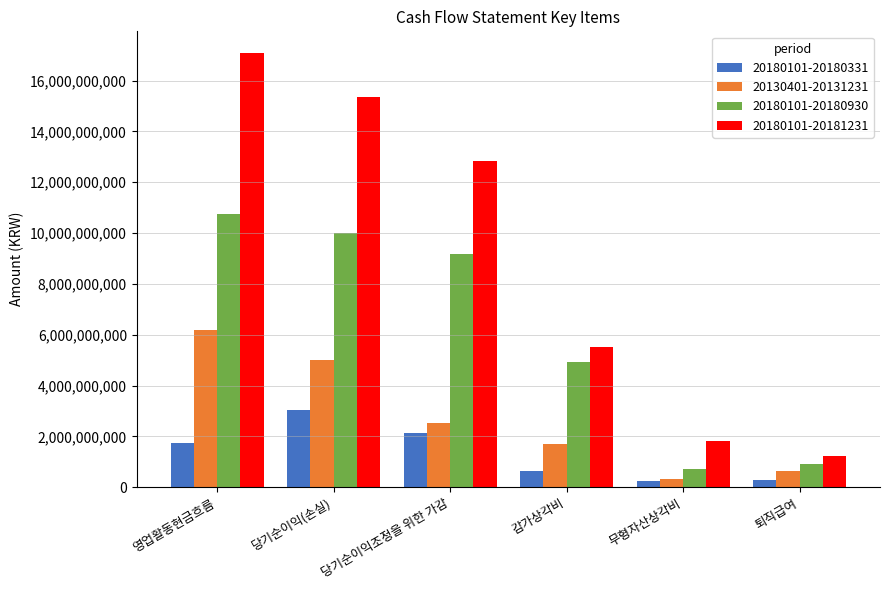

What is the label of the 4th bar from the left?

감가상각비